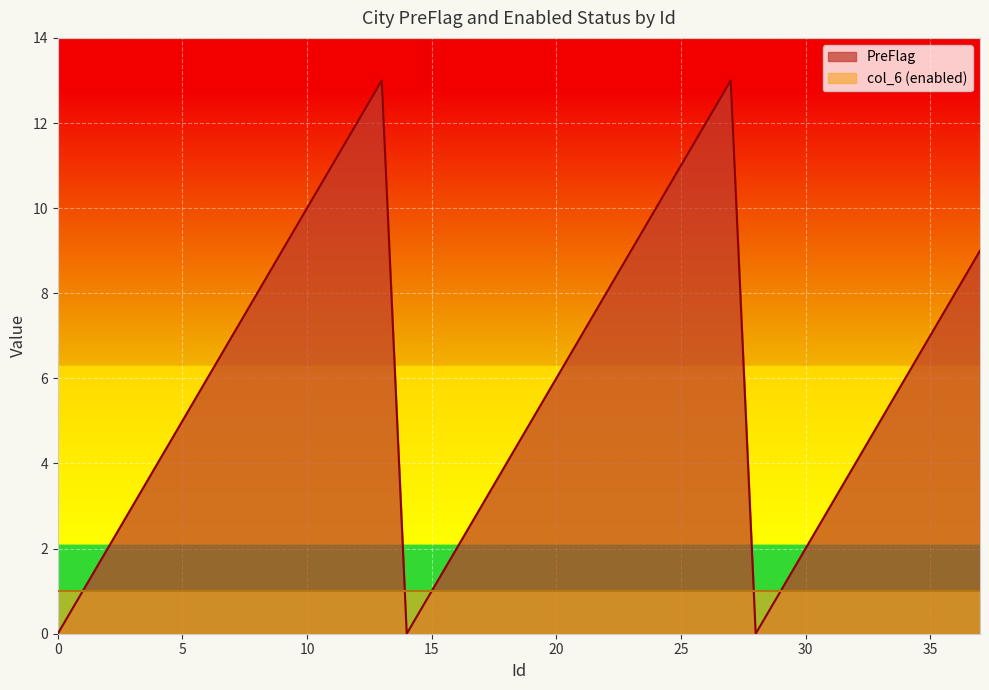

How many lines are shown in the chart?

2